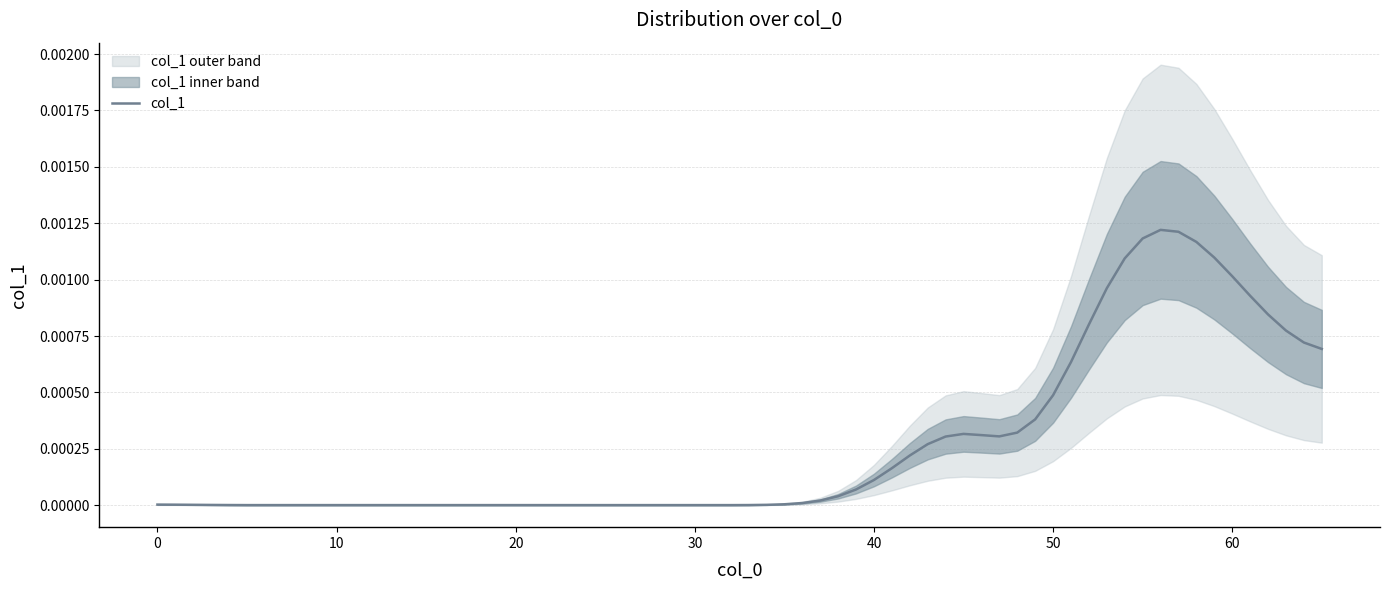

How many points are higher than both their immediate neighbors (excluding endpoints)?

2